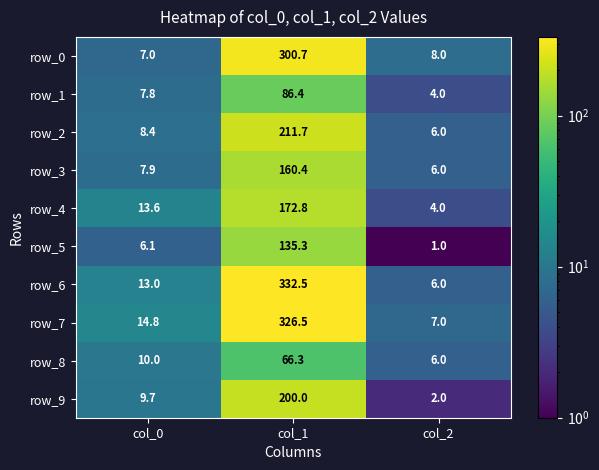

Reading left to right, transcribe all the data shown in this chart.

row_0: col_0=7.0	col_1=300.7	col_2=8.0
row_1: col_0=7.8	col_1=86.4	col_2=4.0
row_2: col_0=8.4	col_1=211.7	col_2=6.0
row_3: col_0=7.9	col_1=160.4	col_2=6.0
row_4: col_0=13.6	col_1=172.8	col_2=4.0
row_5: col_0=6.1	col_1=135.3	col_2=1.0
row_6: col_0=13.0	col_1=332.5	col_2=6.0
row_7: col_0=14.8	col_1=326.5	col_2=7.0
row_8: col_0=10.0	col_1=66.3	col_2=6.0
row_9: col_0=9.7	col_1=200.0	col_2=2.0